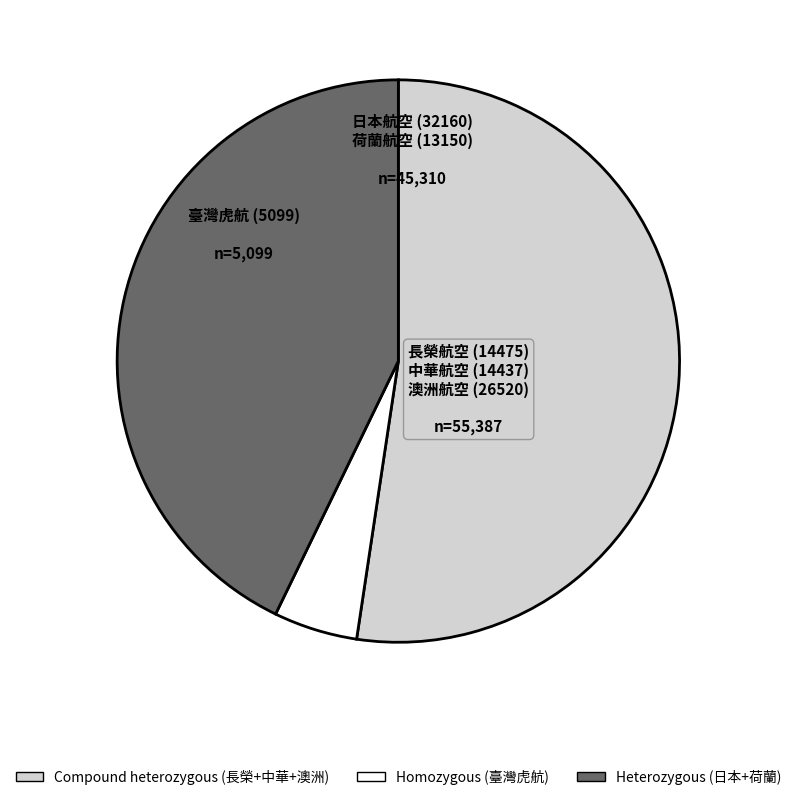

Is there any slice that represents more than half of the pie?

Yes